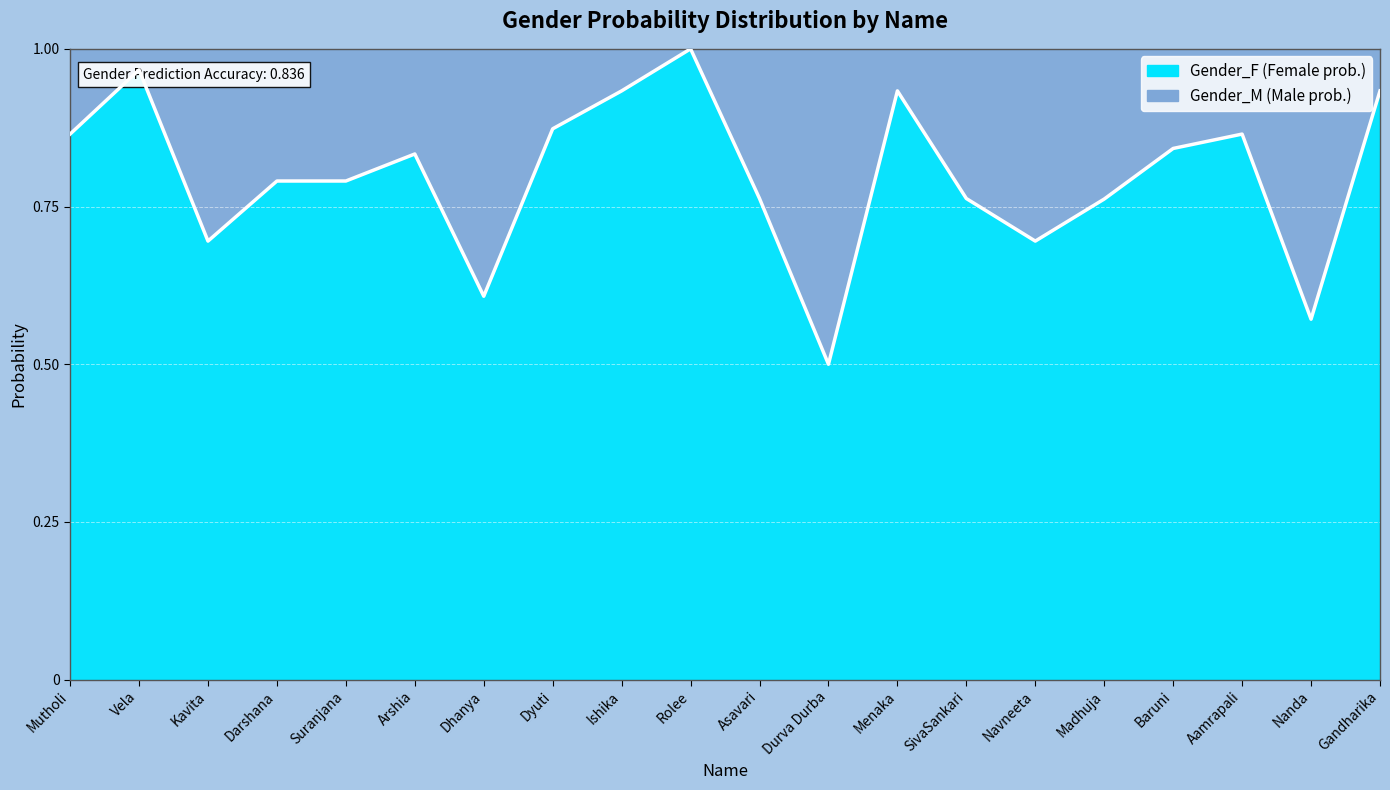

How many distinct data groups are displayed?

1